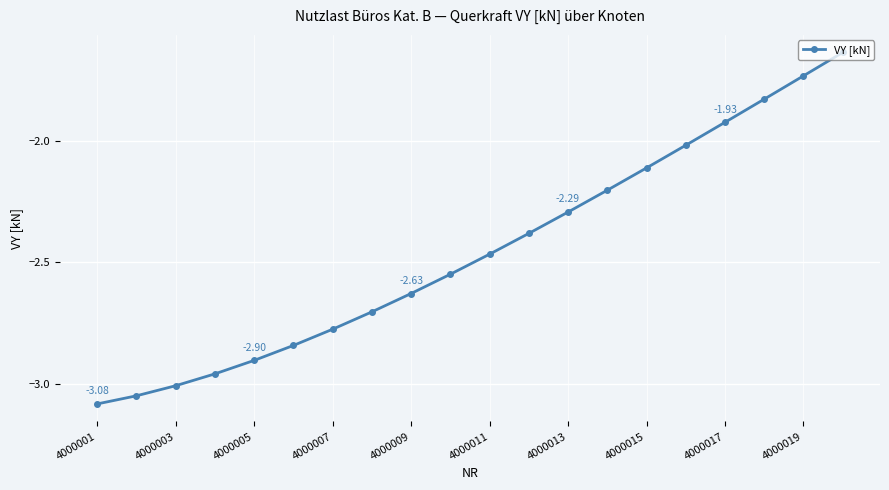

How many values are below -2?

16